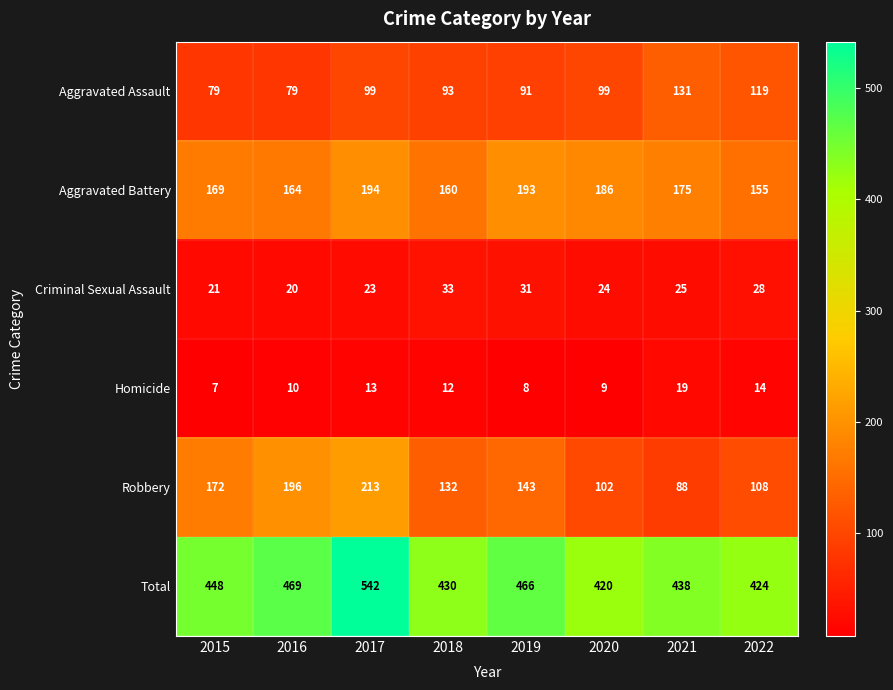

True or false: Robbery has a value of 143 at 2019.

True